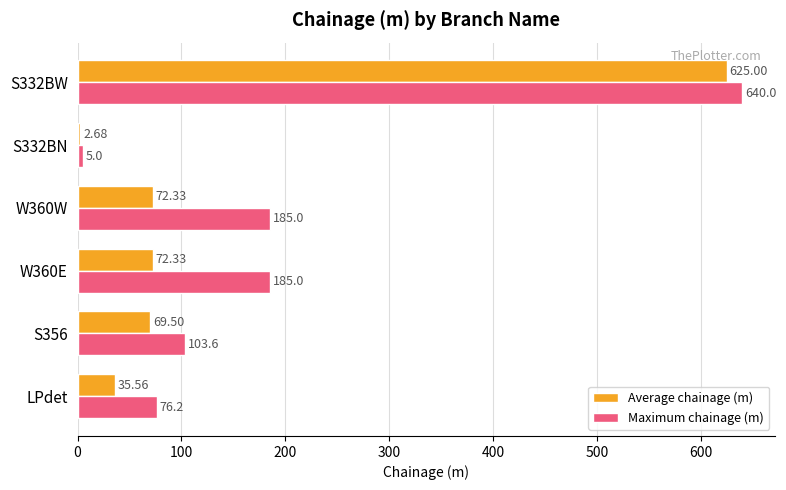

Rank the series at LPdet from highest to lowest value.

Maximum chainage (m), Average chainage (m)